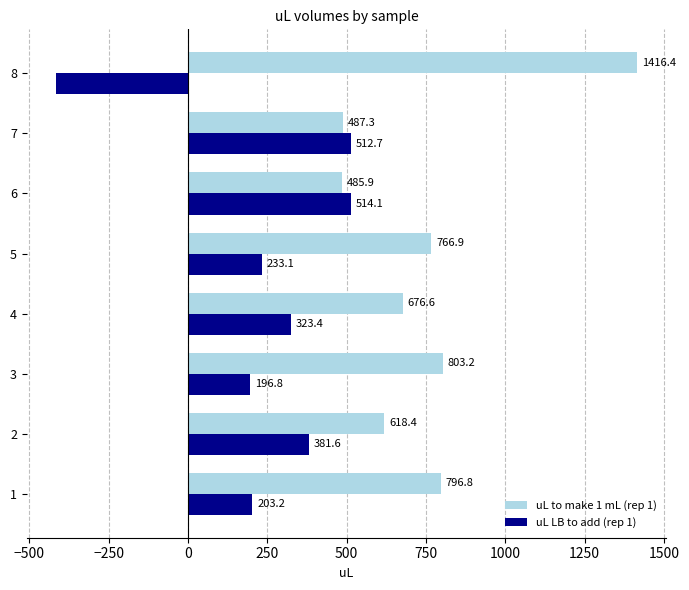

What are all the series names shown in the legend?

uL to make 1 mL (rep 1), uL LB to add (rep 1)